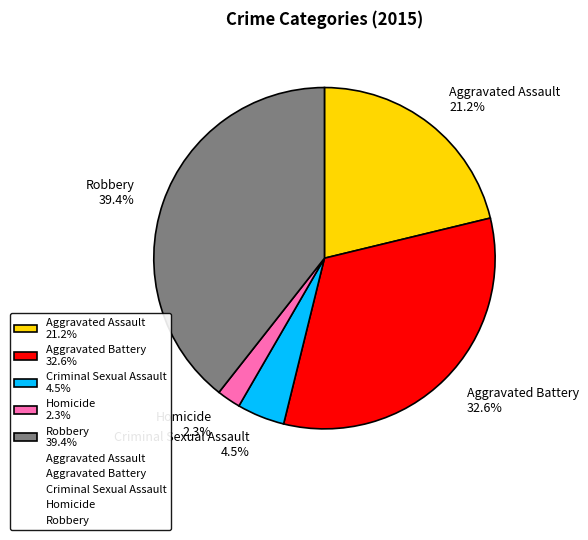

What portion of the pie excludes Homicide?

97.7%